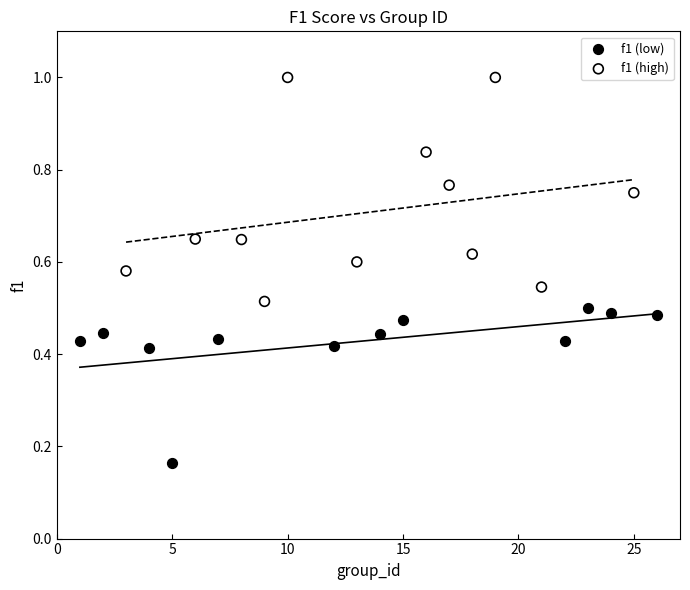

Which series reaches the maximum Y coordinate?

f1 (high)